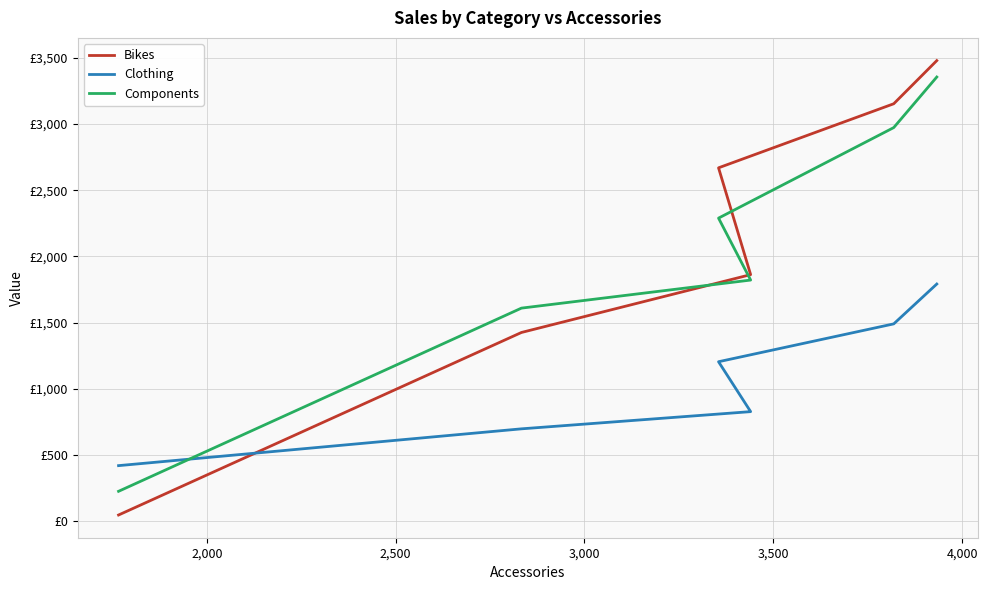

What is the approximate value of Bikes at 4,000?

3479